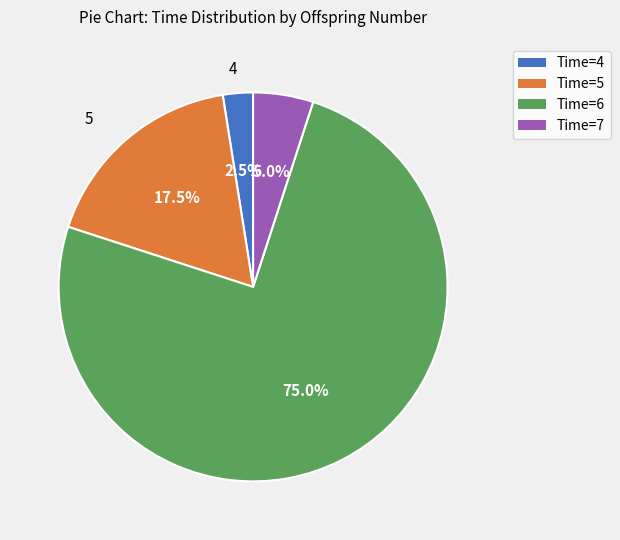

Approximately how many times larger is the value at Time=5 compared to Time=4?

7.0